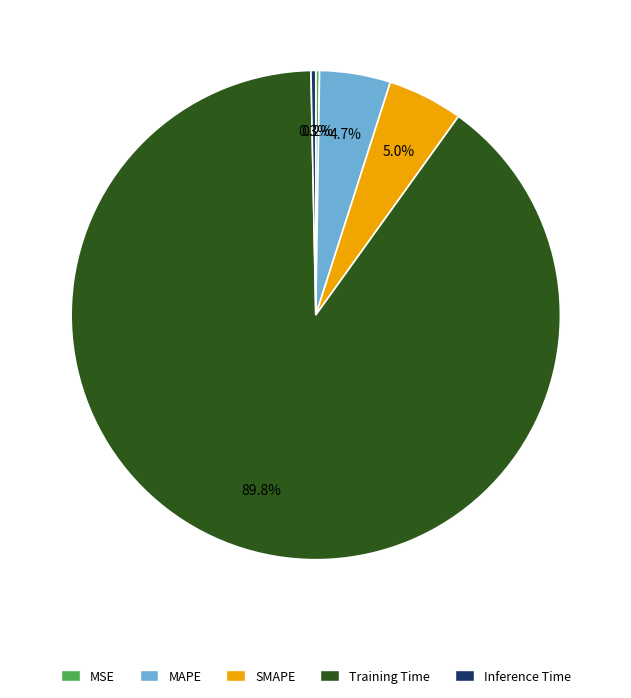

Is there any slice that represents more than half of the pie?

Yes